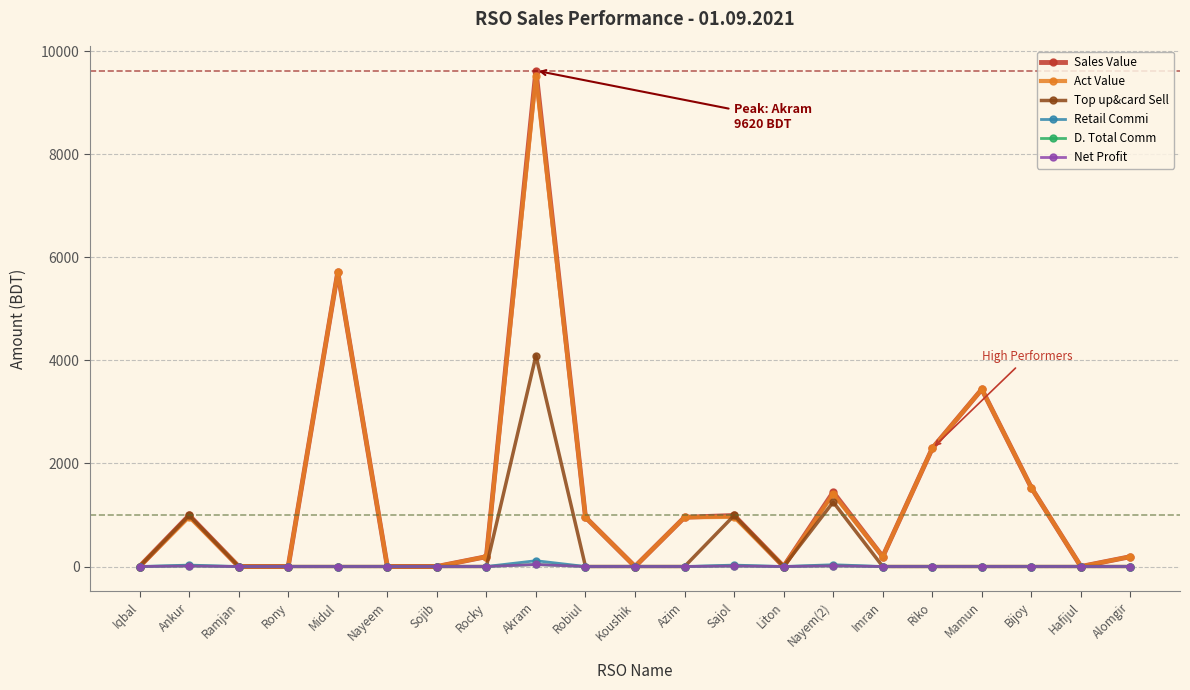

What is the difference between the Act Value values at Bijoy and Nayem(2)?

121.4